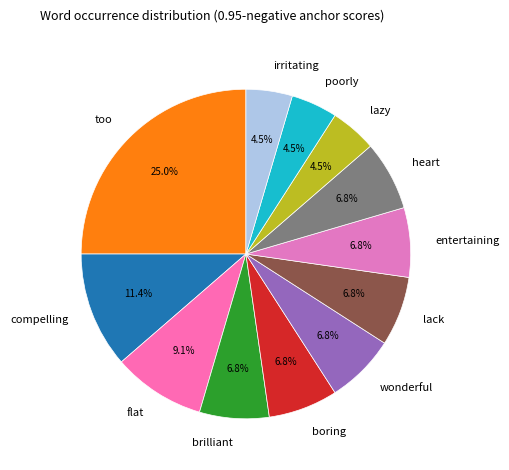

Which has a higher value, irritating or too?

too